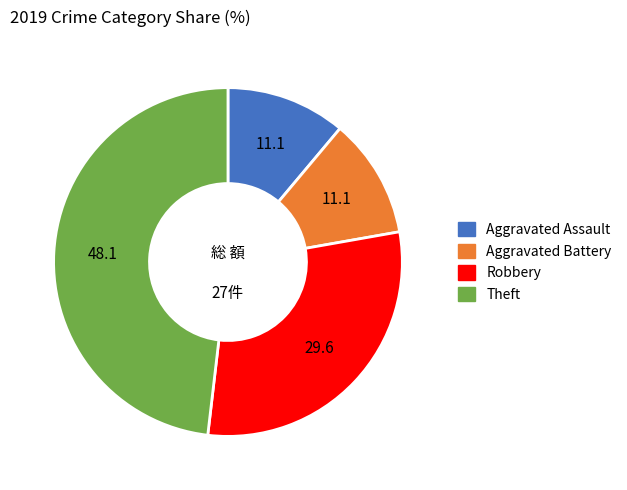

Is it true that Aggravated Assault is 20% of the pie?

False